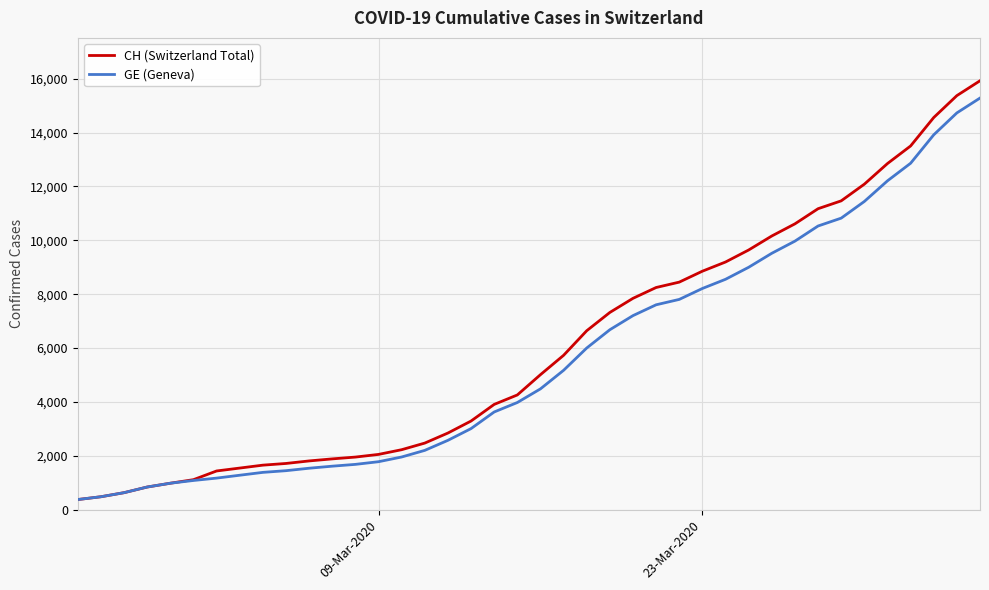

What is the minimum value shown in the chart?

375